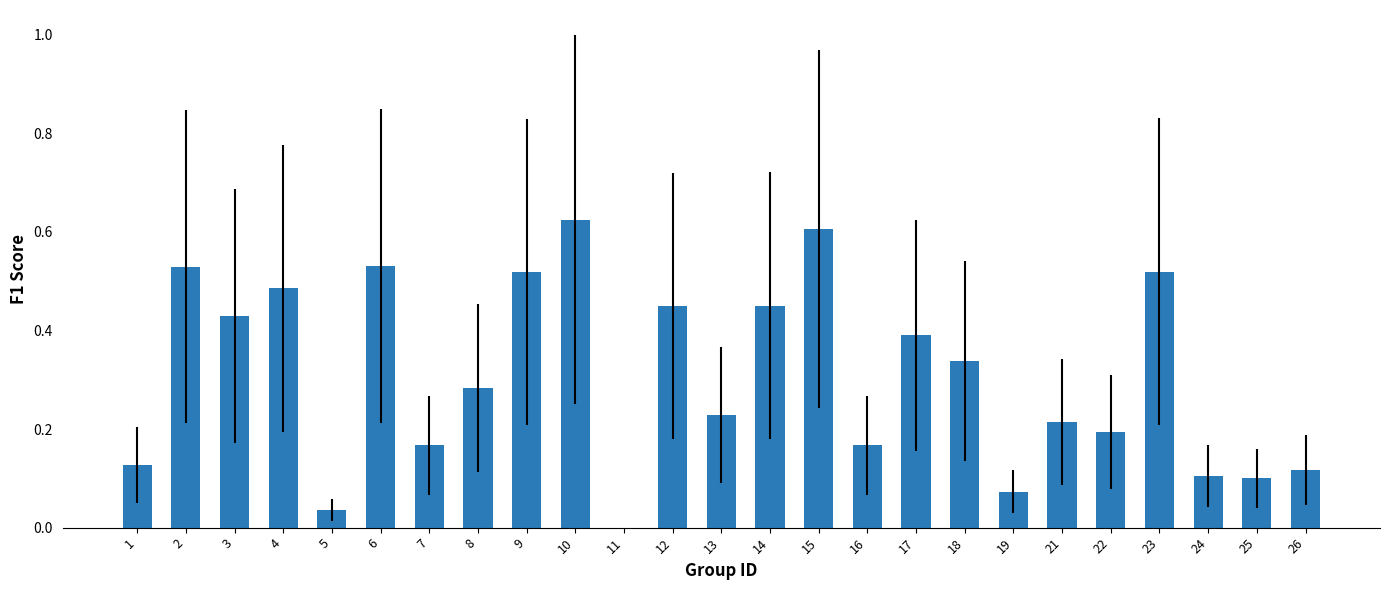

The value at 2 is 0.7. True or false?

False